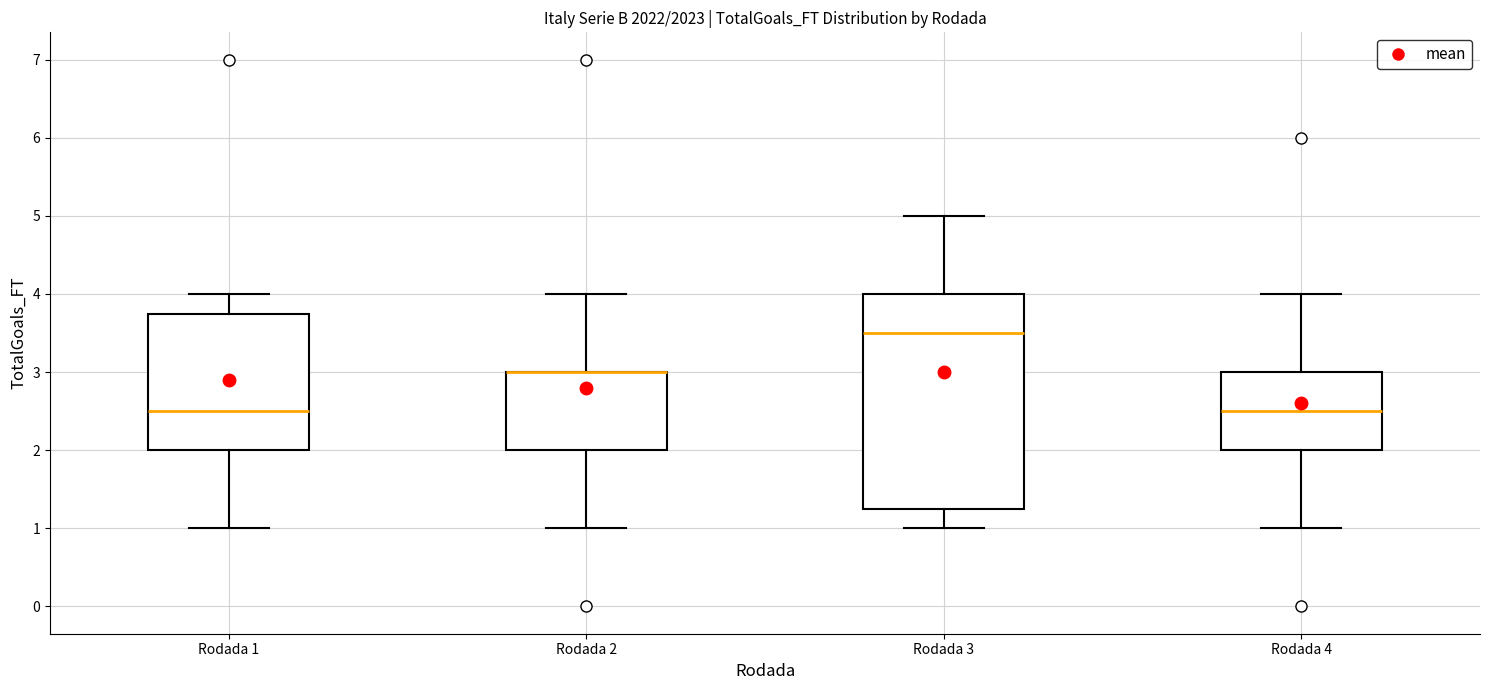

Reading left to right, read every box against the y-axis: the position of its median line, the range the box covers, and the ends of its whiskers. The values are not printed on the chart, so give them approximately, as read against the axis.

Rodada 1: median 2.5, box 2.0 to 3.8, whiskers 1.0 to 4.0
Rodada 2: median 3.0 (drawn on the box's upper edge), box 2.0 to 3.0, whiskers 1.0 to 4.0
Rodada 3: median 3.5, box 1.3 to 4.0, whiskers 1.0 to 5.0
Rodada 4: median 2.5, box 2.0 to 3.0, whiskers 1.0 to 4.0